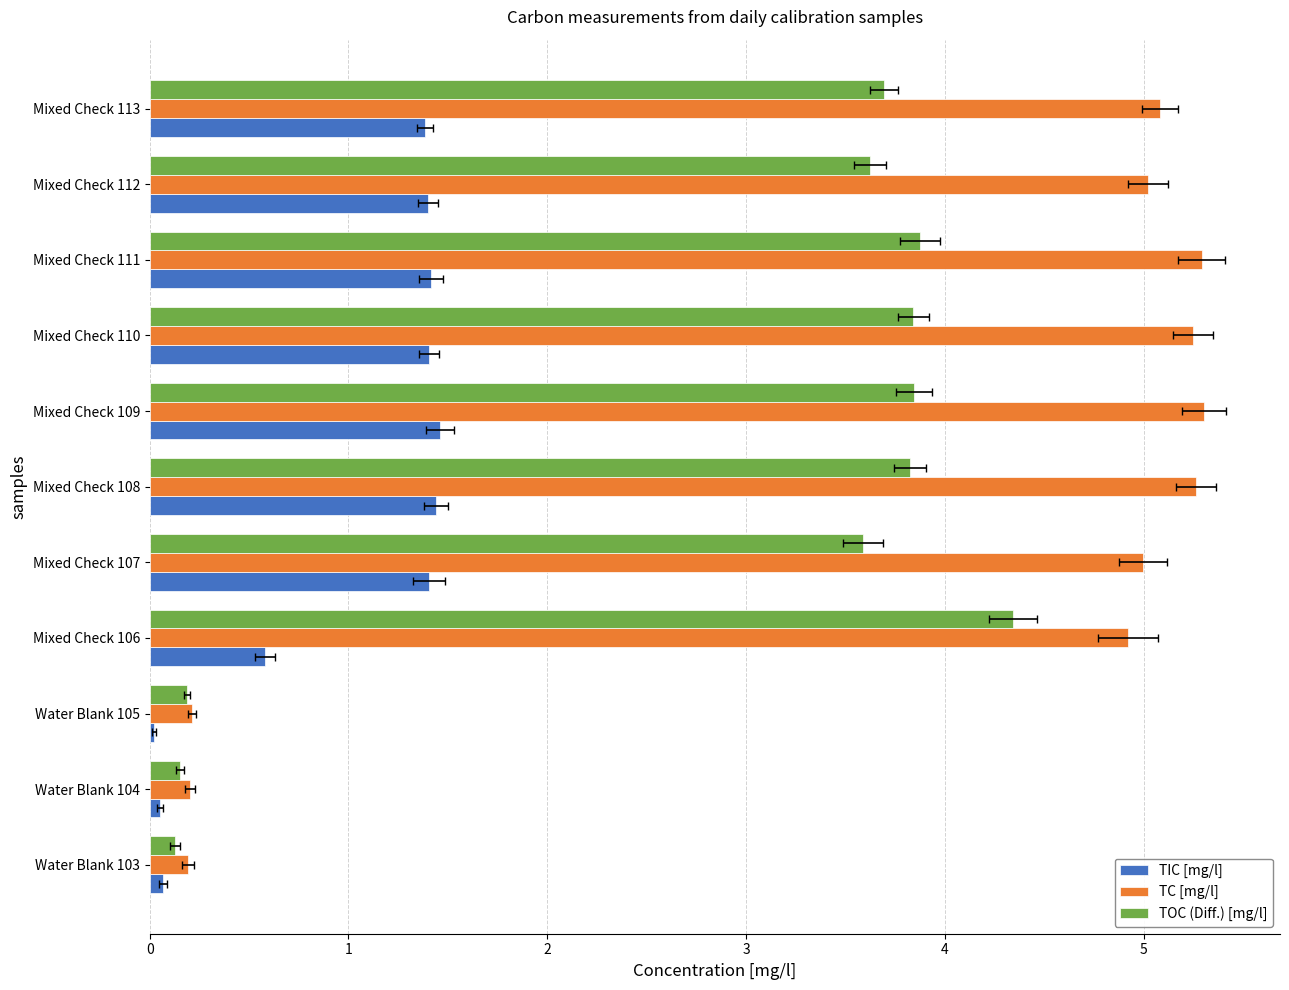

How many data points in TOC (Diff.) [mg/l] are above 3?

8